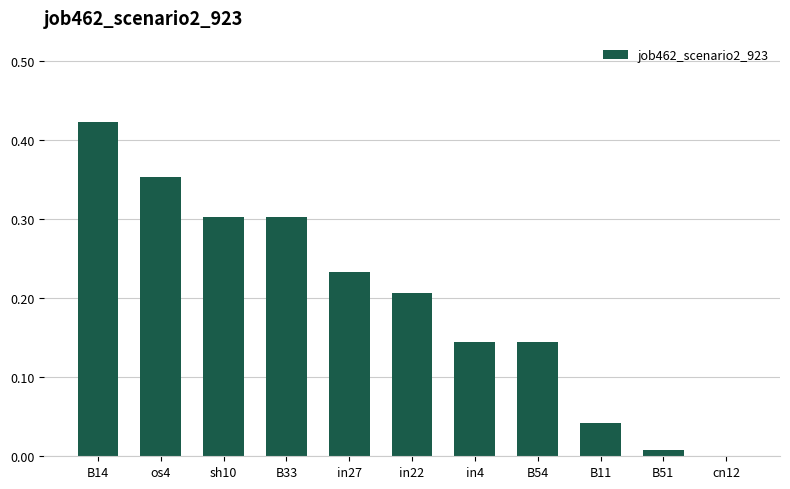

Is it true that the value at cn12 is 0.0?

True